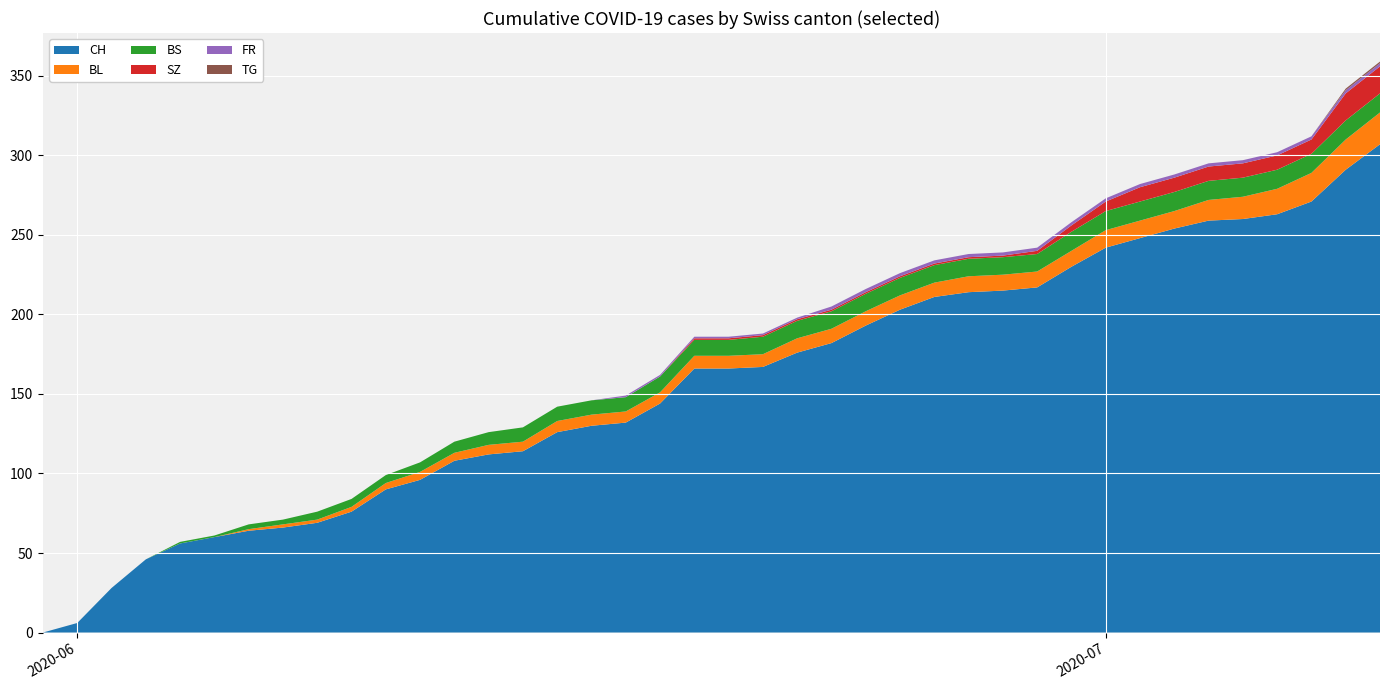

Reading left to right, transcribe all the data shown in this chart.

CH: 0=0	1=6	2=28	3=46	4=56	5=60	6=64	7=66	8=69	9=76	10=90	11=96	12=108	13=112	14=114	15=126	16=130	17=132	18=144	19=166	20=166	21=167	22=176	23=182	24=193	25=203	26=211	27=214	28=215	29=217	30=230	31=242	32=248	33=254	34=259	35=260	36=263	37=271	38=291	39=307
BL: 0=0	1=0	2=0	3=0	4=0	5=0	6=1	7=2	8=2	9=3	10=4	11=5	12=5	13=6	14=6	15=7	16=7	17=7	18=7	19=8	20=8	21=8	22=9	23=9	24=9	25=9	26=9	27=10	28=10	29=10	30=10	31=11	32=11	33=11	34=13	35=14	36=16	37=18	38=19	39=20
BS: 0=0	1=0	2=0	3=0	4=1	5=1	6=3	7=3	8=5	9=5	10=5	11=6	12=7	13=8	14=9	15=9	16=9	17=9	18=10	19=10	20=10	21=11	22=11	23=11	24=11	25=11	26=11	27=11	28=11	29=11	30=12	31=12	32=12	33=12	34=12	35=12	36=12	37=12	38=12	39=12
SZ: 0=0	1=0	2=0	3=0	4=0	5=0	6=0	7=0	8=0	9=0	10=0	11=0	12=0	13=0	14=0	15=0	16=0	17=0	18=0	19=1	20=1	21=1	22=1	23=1	24=1	25=1	26=1	27=1	28=1	29=2	30=4	31=6	32=9	33=9	34=9	35=9	36=9	37=9	38=17	39=17
FR: 0=0	1=0	2=0	3=0	4=0	5=0	6=0	7=0	8=0	9=0	10=0	11=0	12=0	13=0	14=0	15=0	16=0	17=1	18=1	19=1	20=1	21=1	22=1	23=2	24=2	25=2	26=2	27=2	28=2	29=2	30=2	31=2	32=2	33=2	34=2	35=2	36=2	37=2	38=2	39=2
TG: 0=0	1=0	2=0	3=0	4=0	5=0	6=0	7=0	8=0	9=0	10=0	11=0	12=0	13=0	14=0	15=0	16=0	17=0	18=0	19=0	20=0	21=0	22=0	23=0	24=0	25=0	26=0	27=0	28=0	29=0	30=0	31=0	32=0	33=0	34=0	35=0	36=0	37=0	38=1	39=1